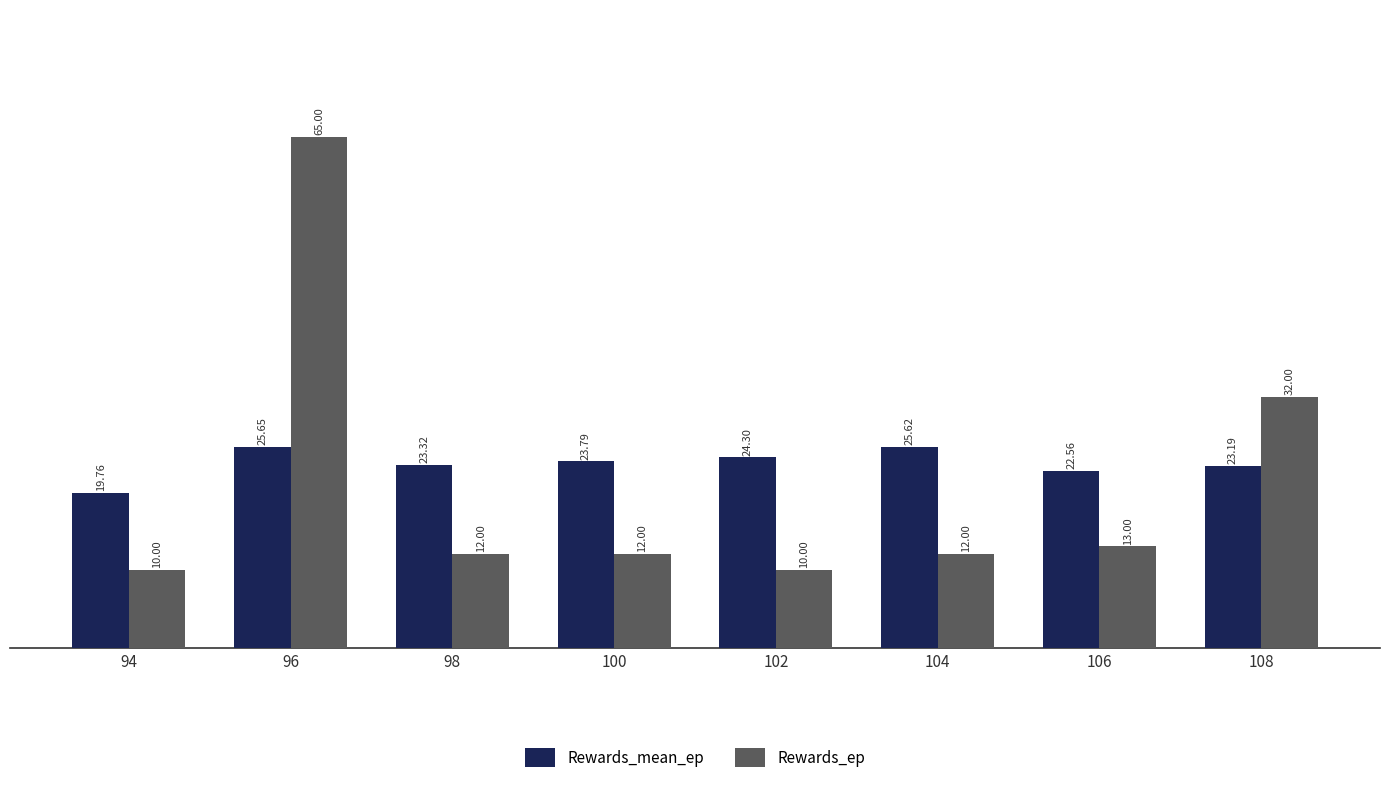

What are all the series names shown in the legend?

Rewards_mean_ep, Rewards_ep